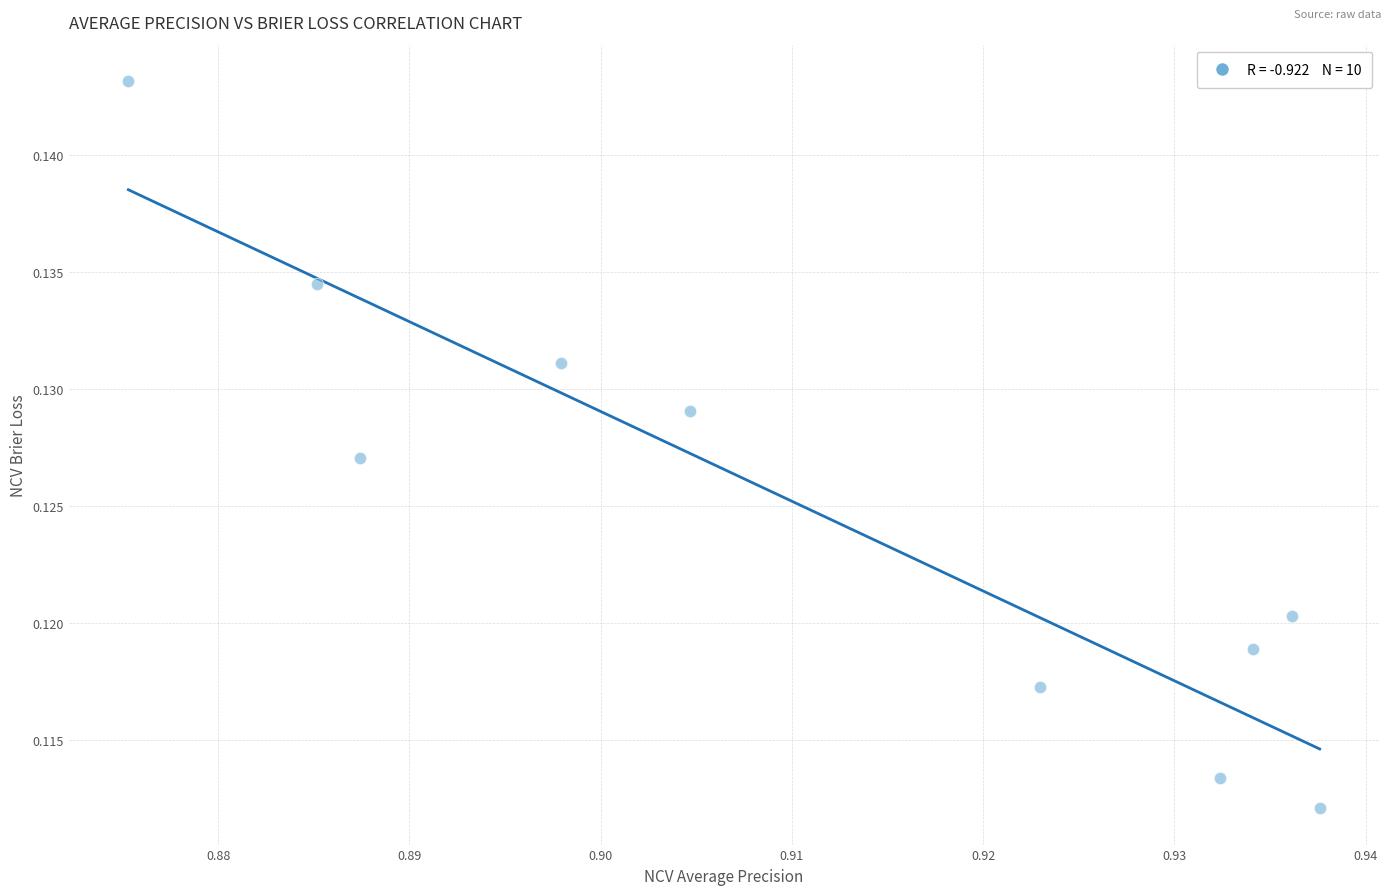

What is the average X value?

0.9